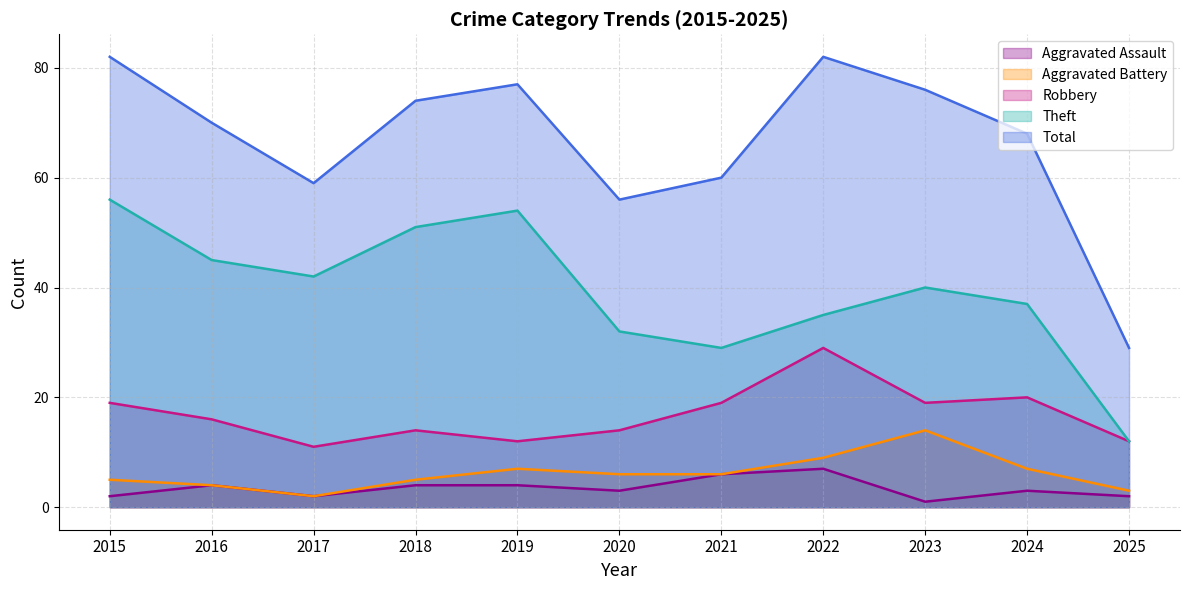

The value of Aggravated Assault at 2019 is 4. True or false?

True